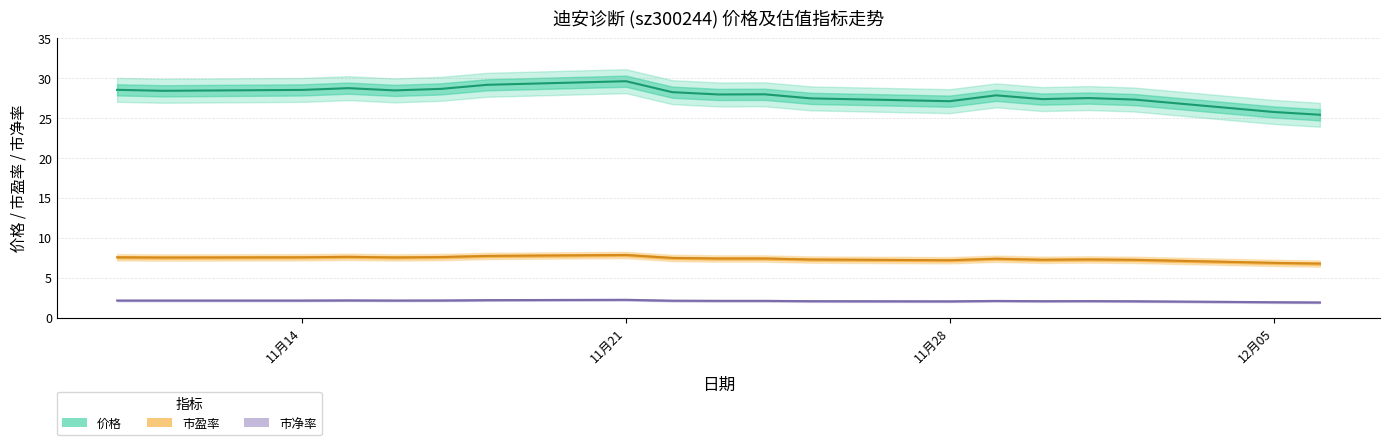

At how many categories does at least one series exceed 7?

19